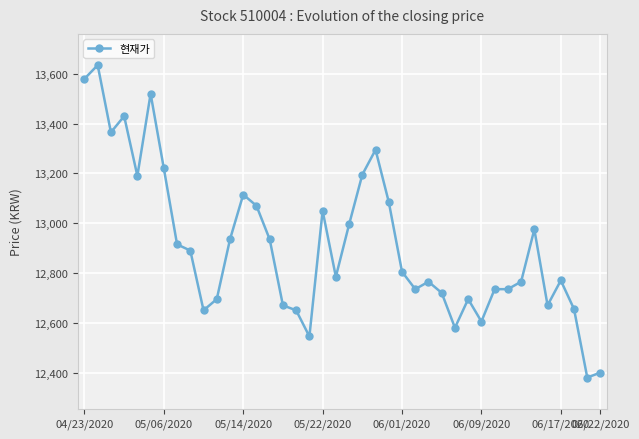

How many lines are shown in the chart?

1